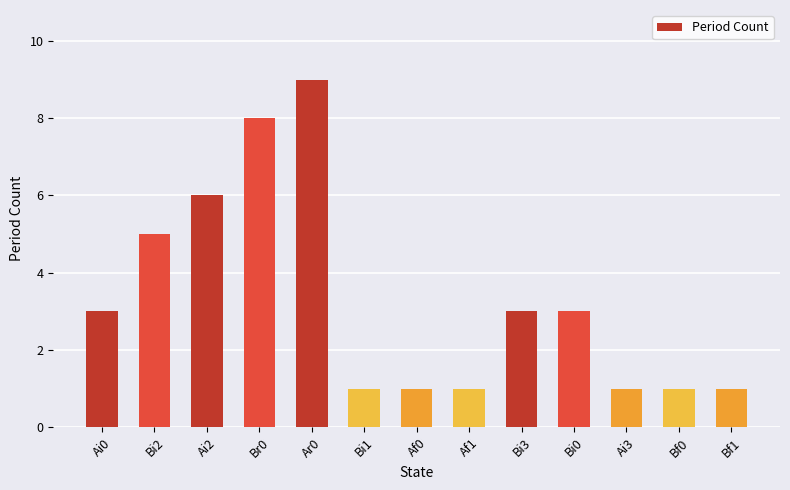

How many bars are there in total?

13